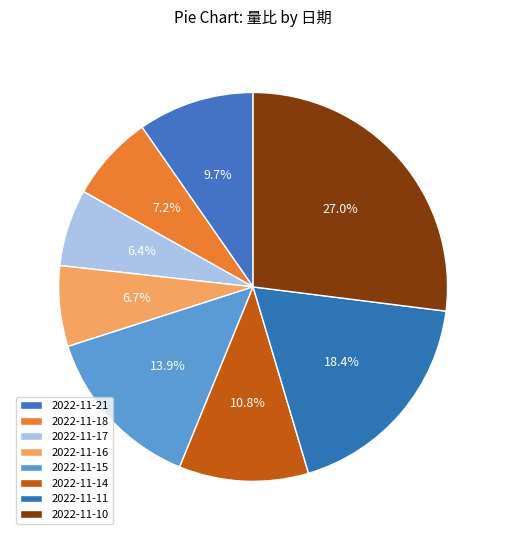

True or false: 2022-11-17 accounts for 6% of the total.

True